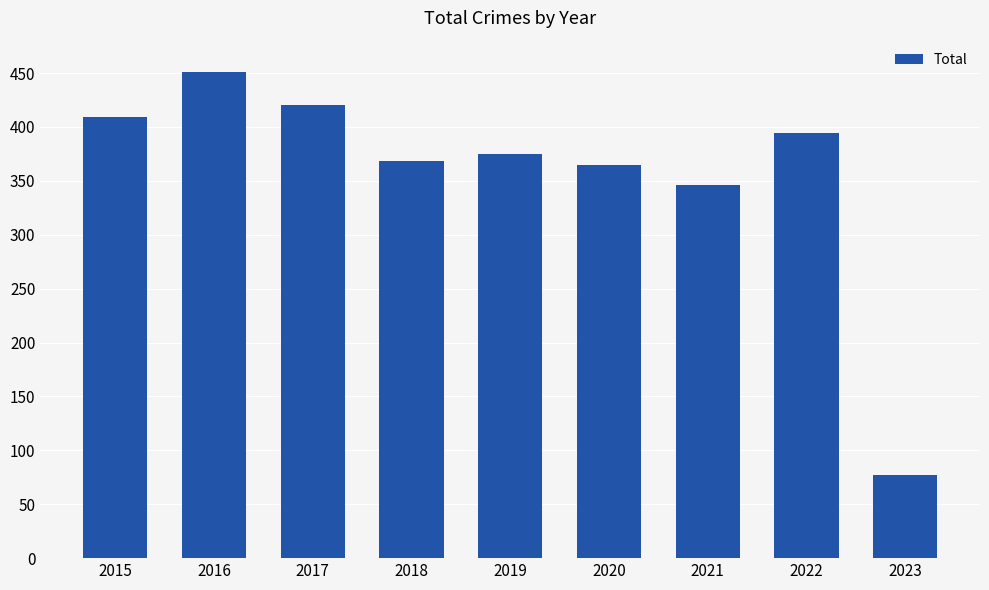

What is the value of the 2nd bar from the left?

451